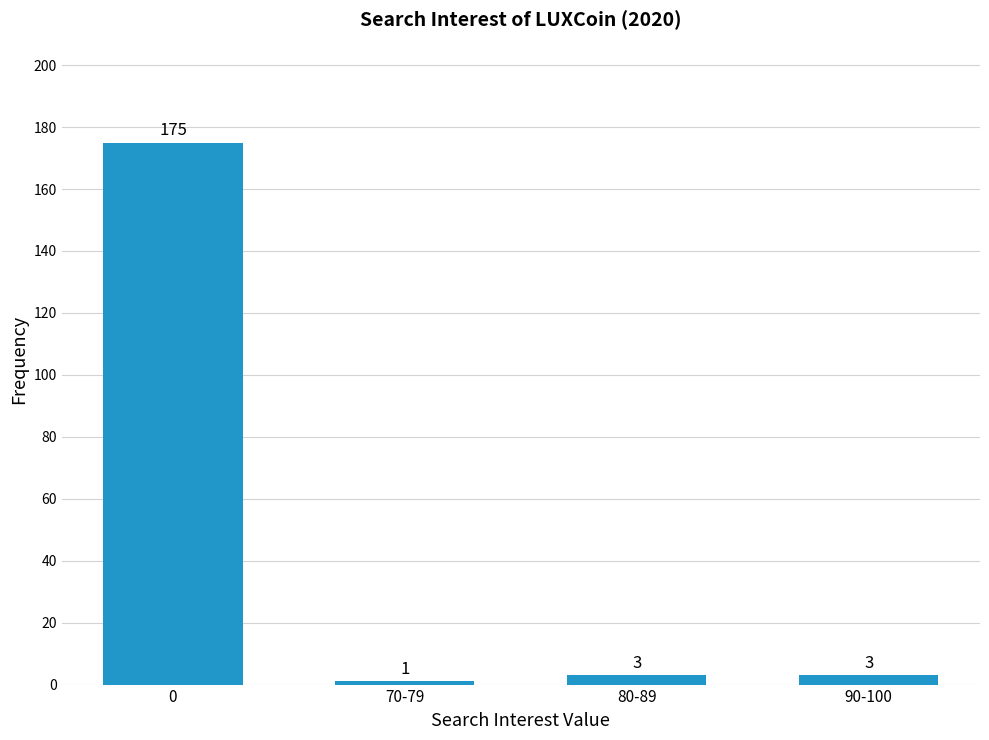

What is the sum of the values at 90-100 and 70-79?

4